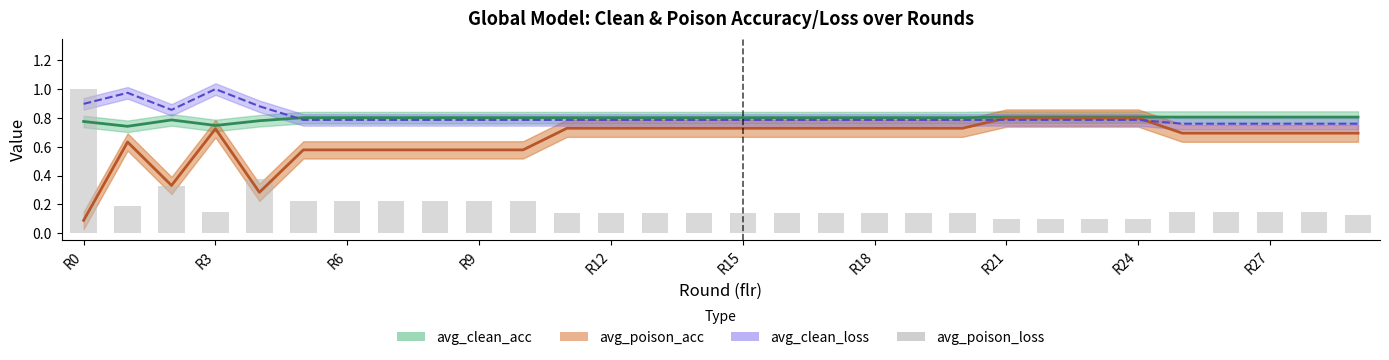

Which label corresponds to the largest value in the chart?

R0